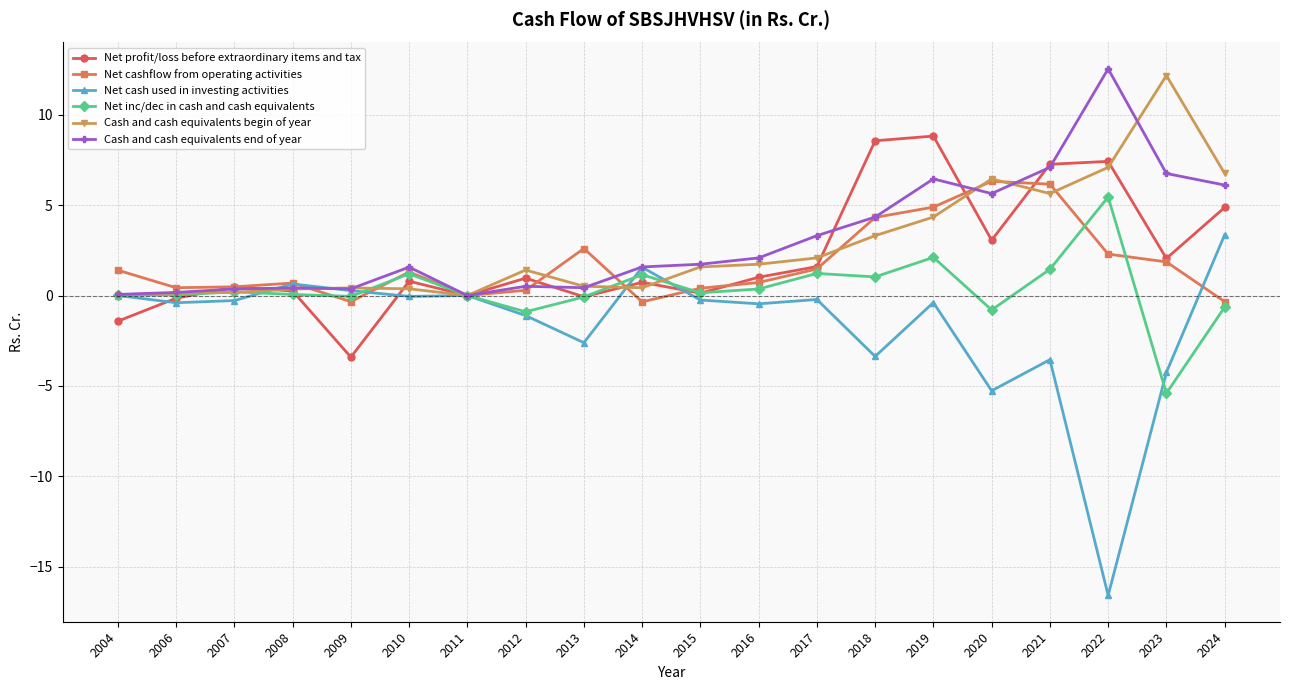

The Net profit/loss before extraordinary items and tax series shows 3.1 at 2022. True or false?

False